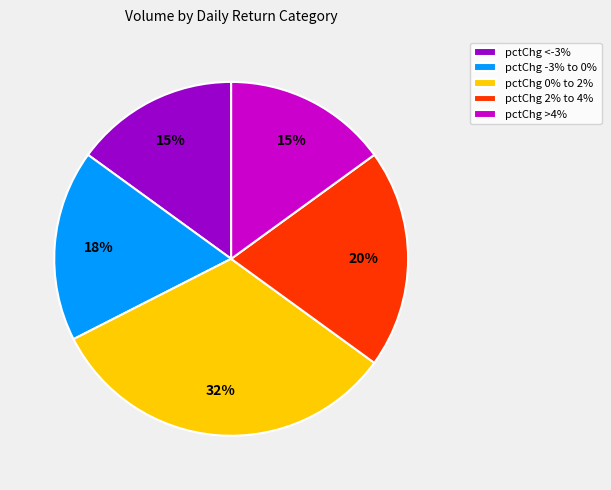

Which slice is the largest?

pctChg 0% to 2%